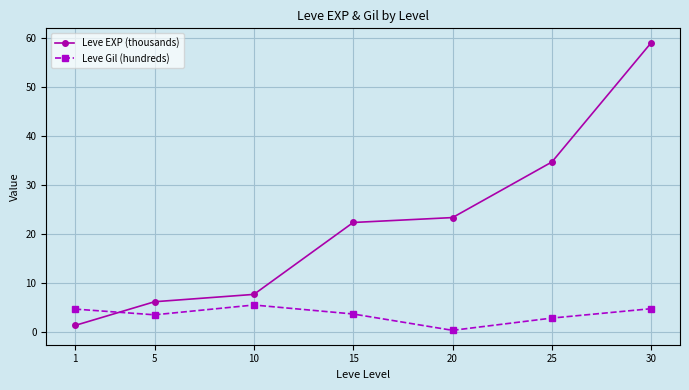

What is the value of the Leve EXP (thousands) point at the 5th from the left?

23.3